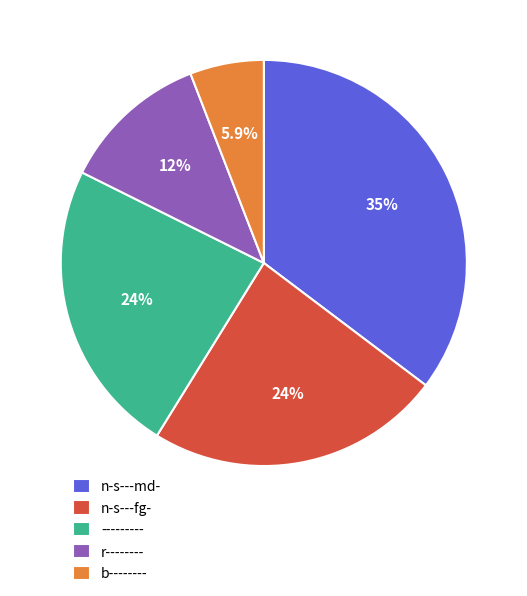

What percentage do n-s---fg- and n-s---md- together represent?

58.8%